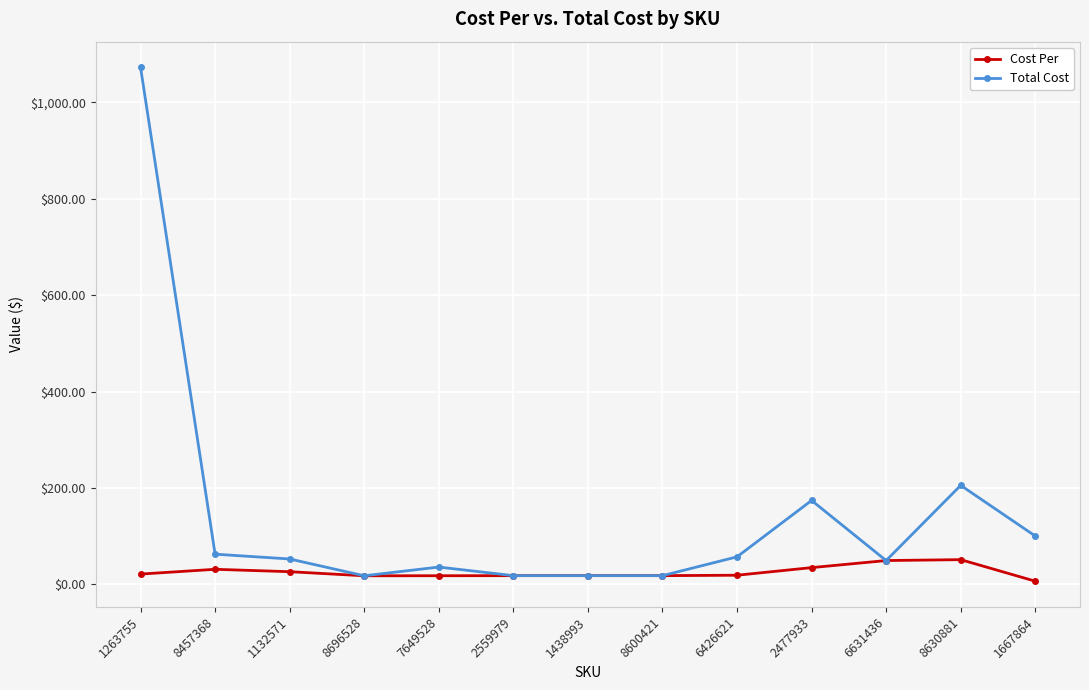

What is the sum of the Cost Per values at 1132571 and 1438993?

44.6